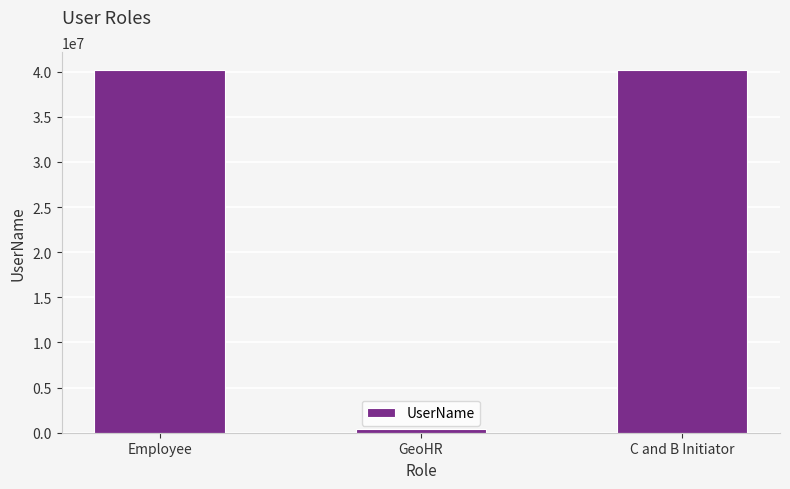

What is the minimum value shown in the chart?

420420